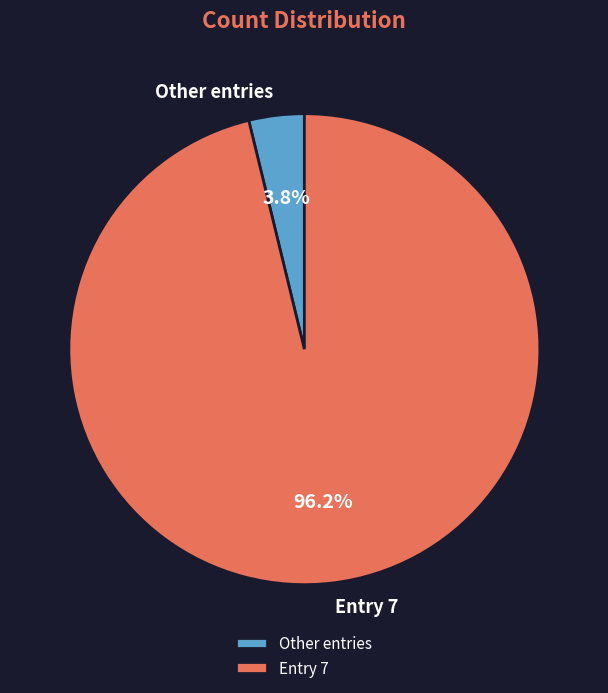

Between Other entries and Entry 7, which is larger?

Entry 7